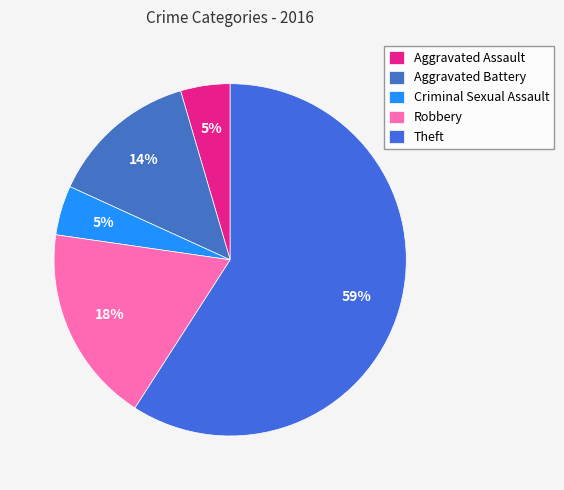

Count the number of slices in the pie.

5